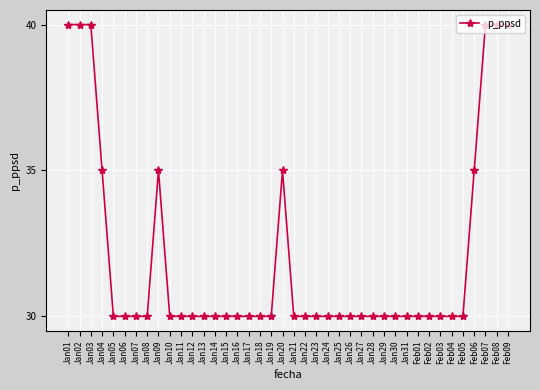

What is the ratio of the value at Jan10 to the value at Jan12?

1.0